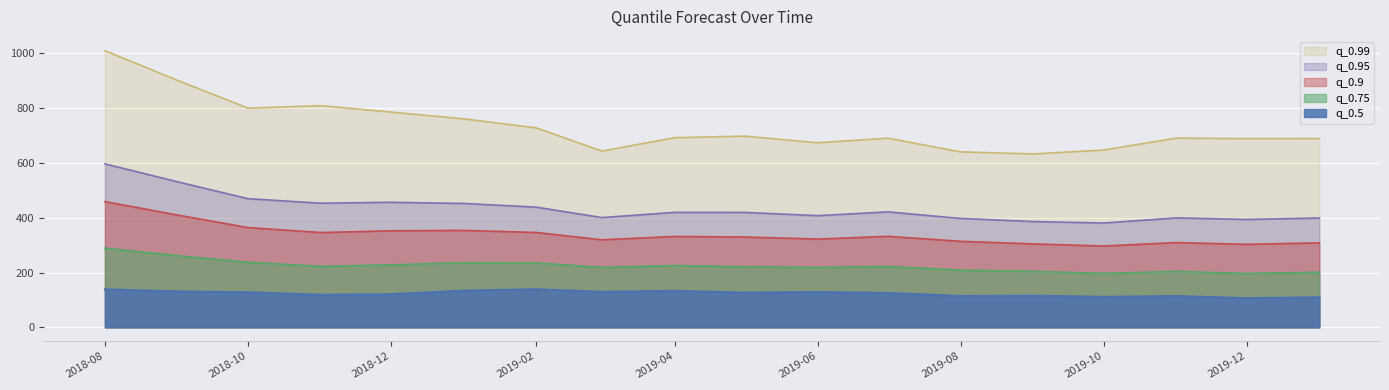

How many lines are shown in the chart?

5